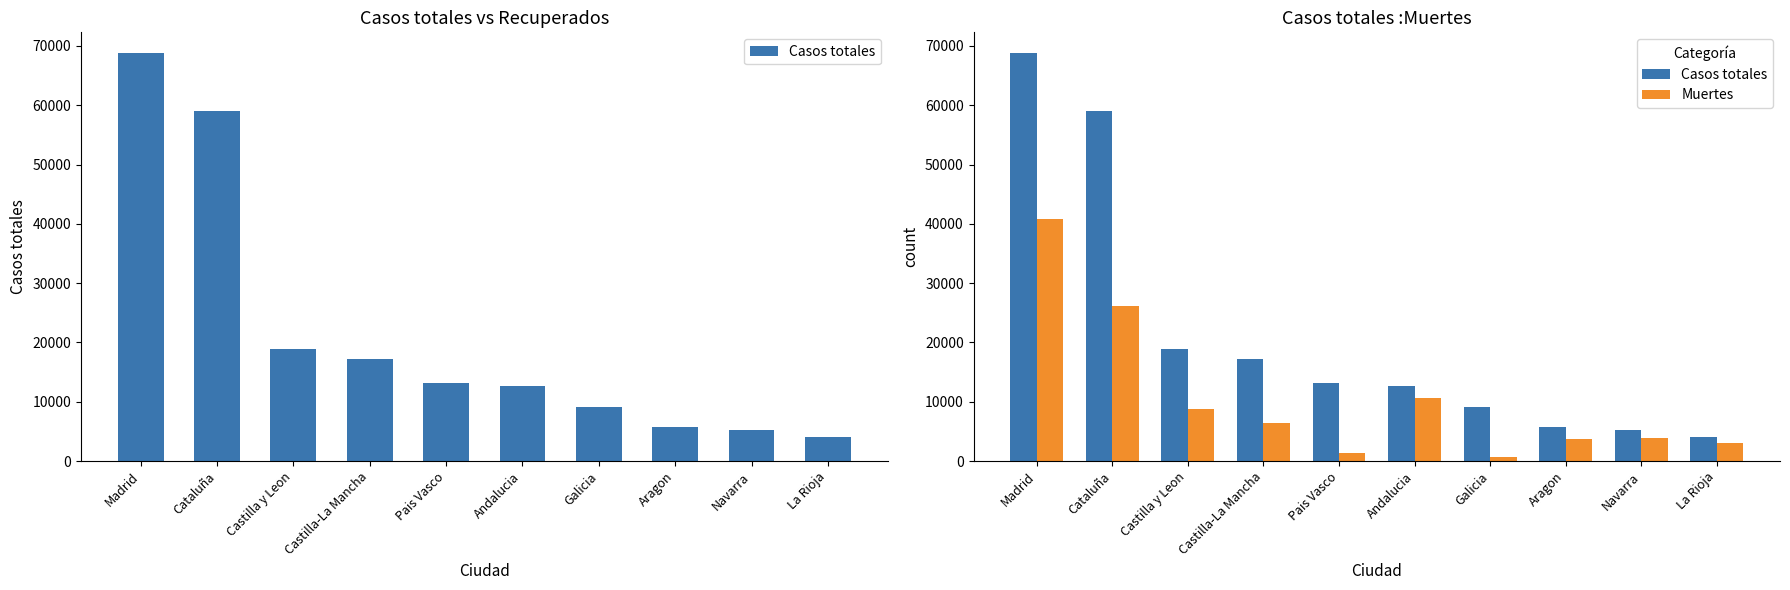

What is the highest value of the Casos totales series?

68852